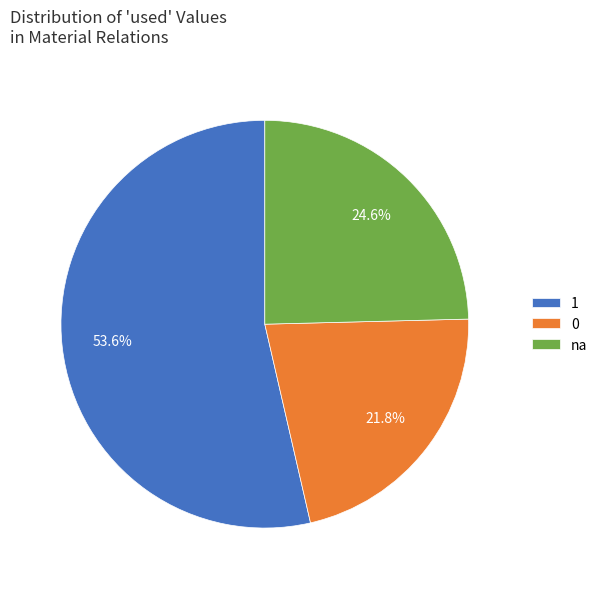

Rank the categories by value from lowest to highest.

0, na, 1